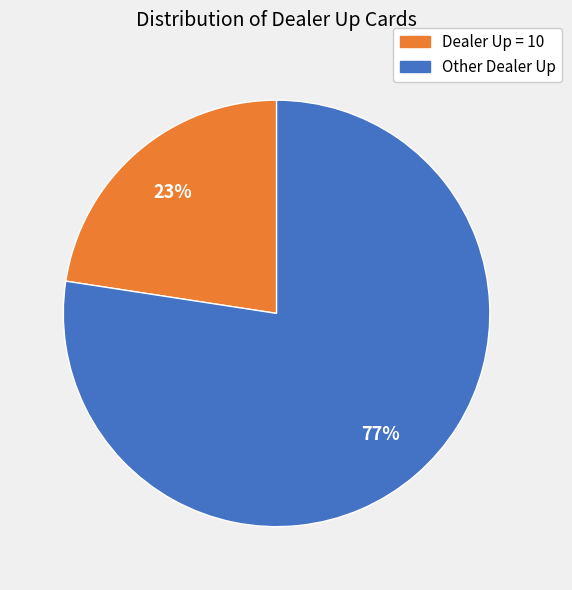

Is there a majority slice in this chart?

Yes